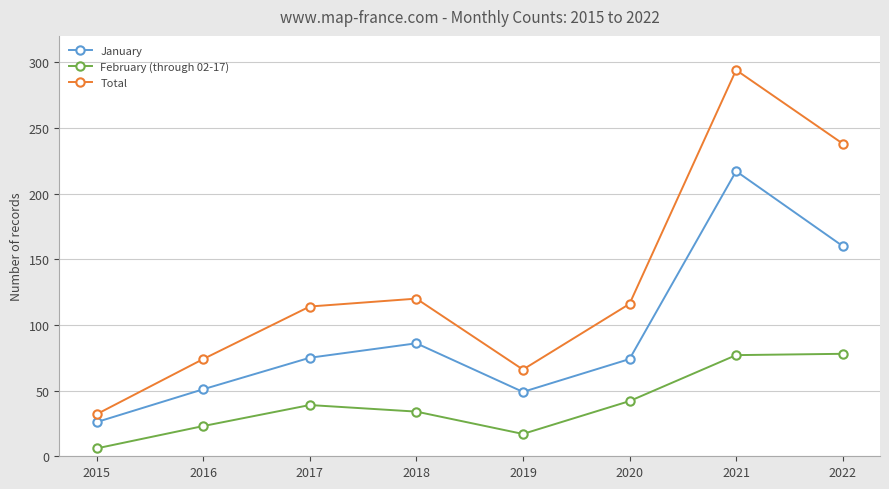

Which category has the lowest value in the Total series?

2015